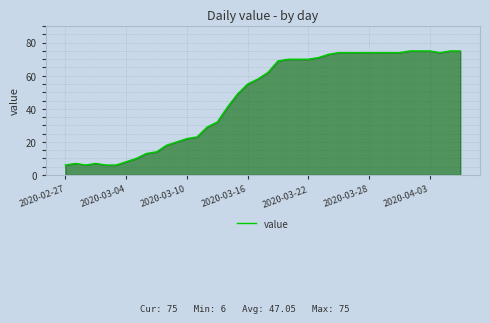

What is the difference between the maximum and minimum values?

69